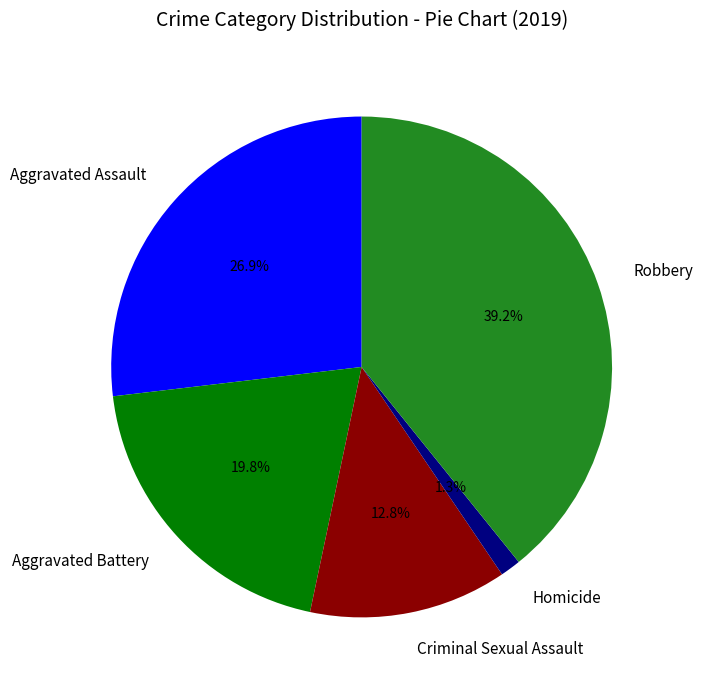

Does Aggravated Assault account for over 50% of the chart?

No